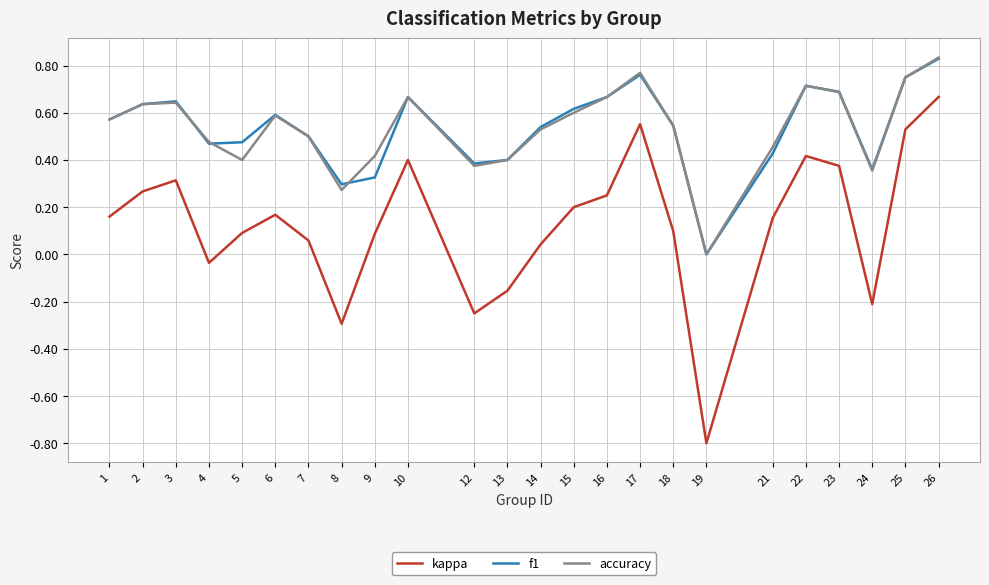

In f1, how many points are lower than both neighbors (excluding endpoints)?

5